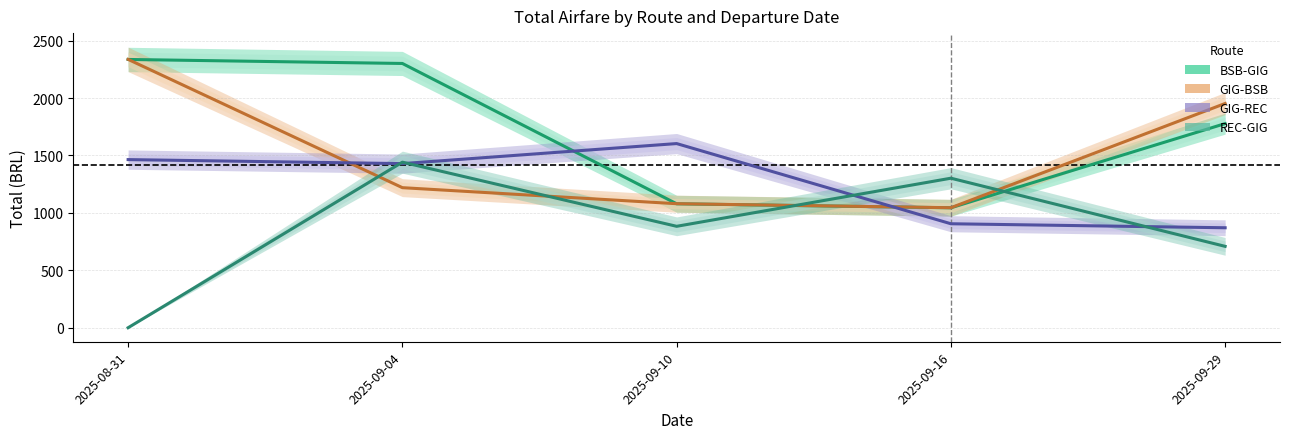

Rank the series at 2025-09-29 from lowest to highest value.

REC-GIG, GIG-REC, BSB-GIG, GIG-BSB